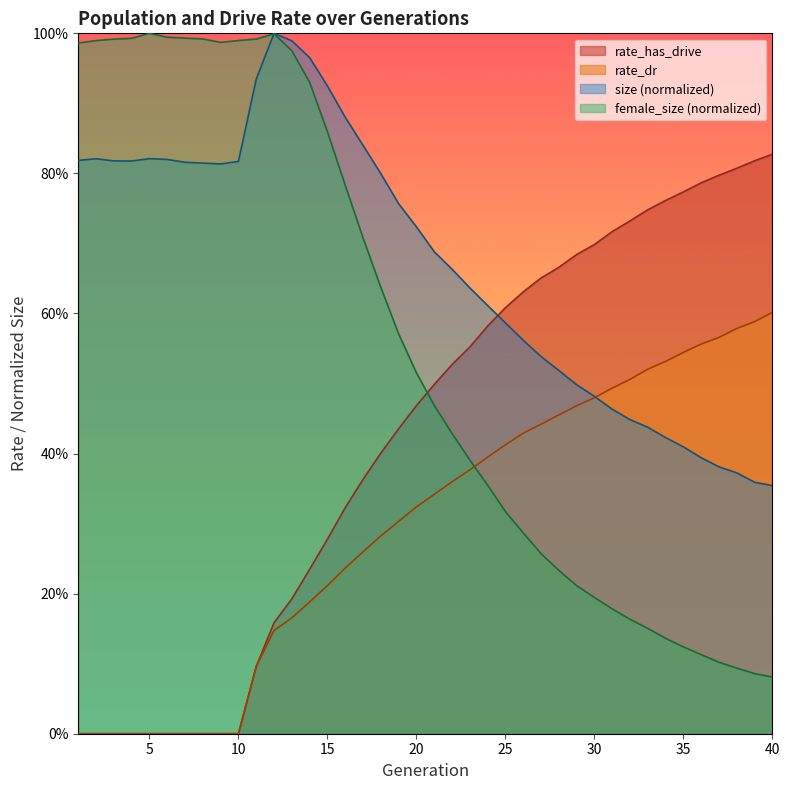

True or false: female_size has a value of 0.5 at 26.

False